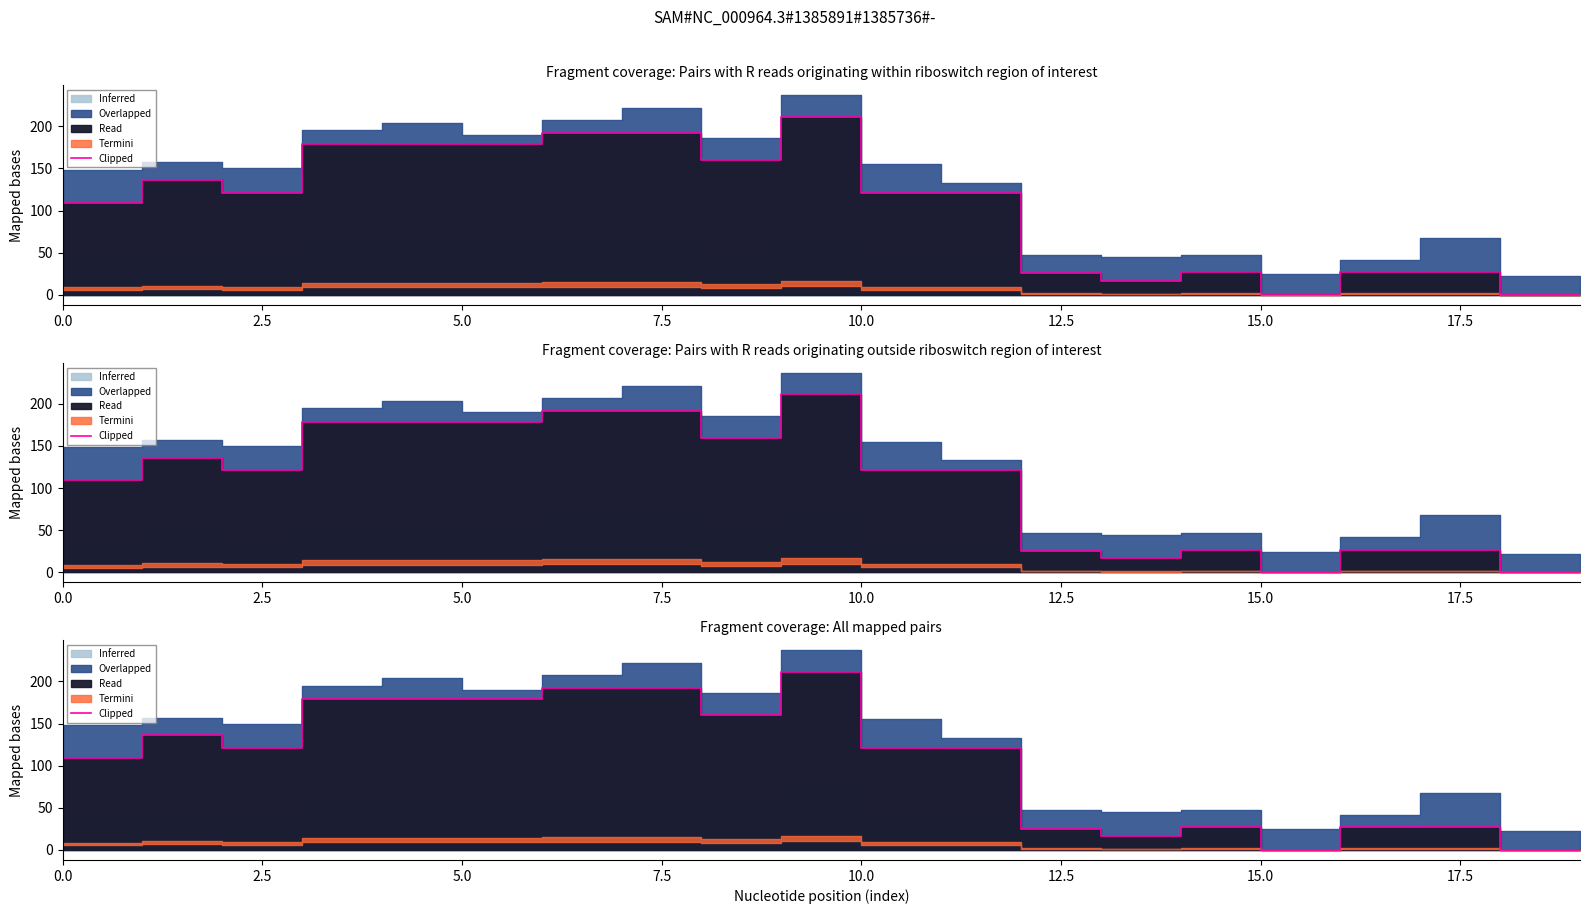

What is the difference between the maximum and minimum values?

211.2